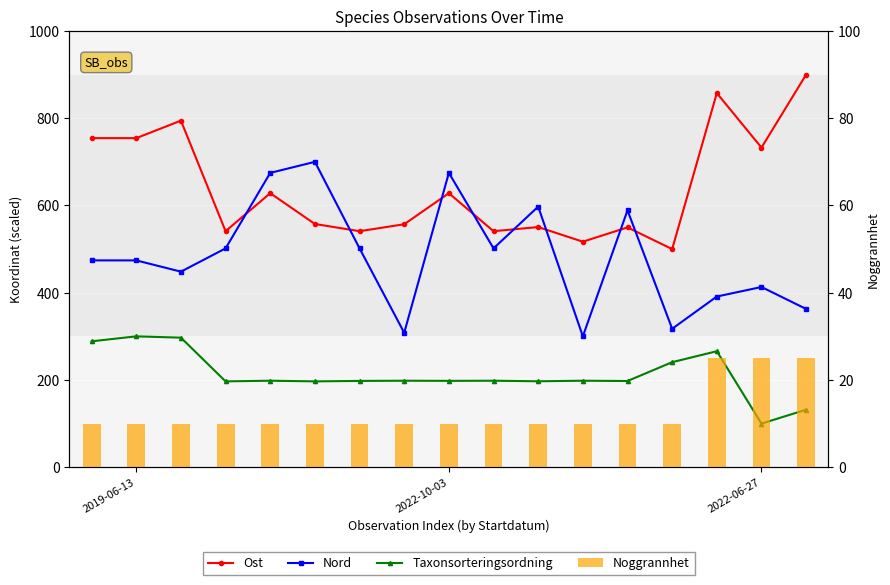

What value does the Taxonsorteringsordning series have at 5?

196.8